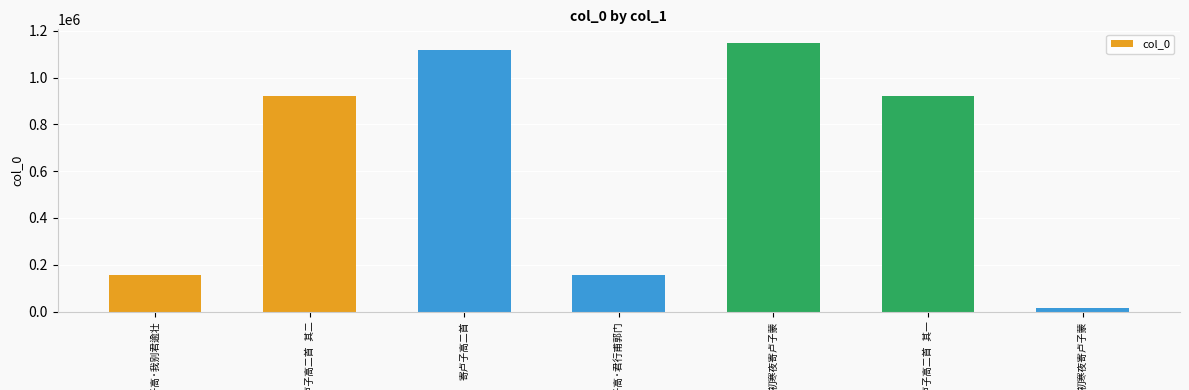

Count the number of categories in the chart.

7